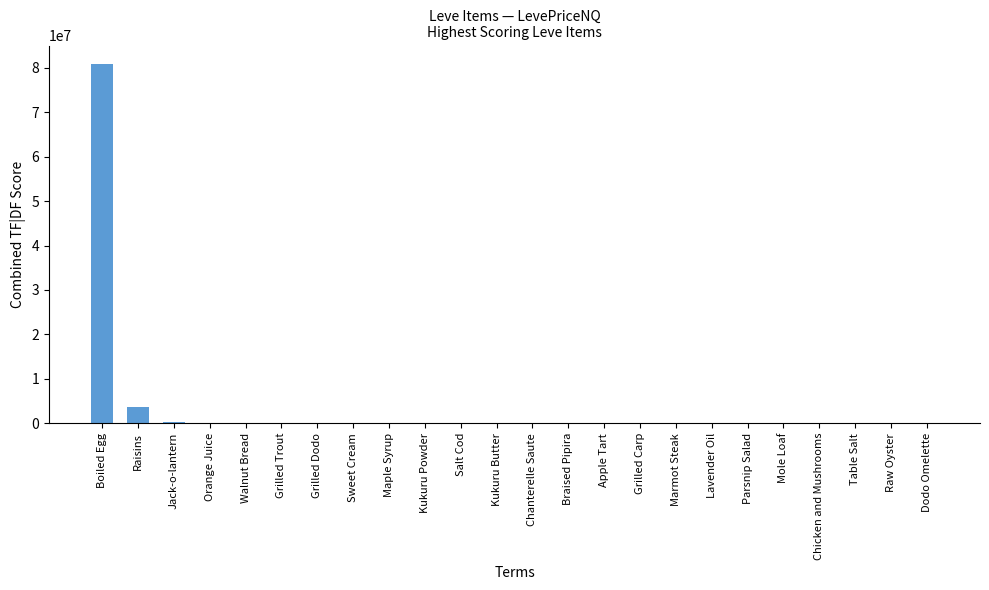

What is the greatest value displayed?

80996940.0